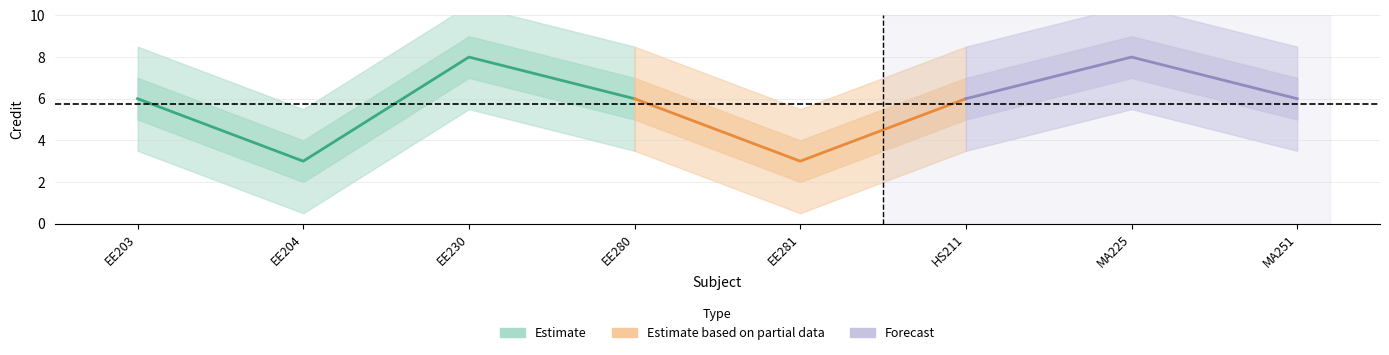

Which category has the lowest value across all series?

EE204